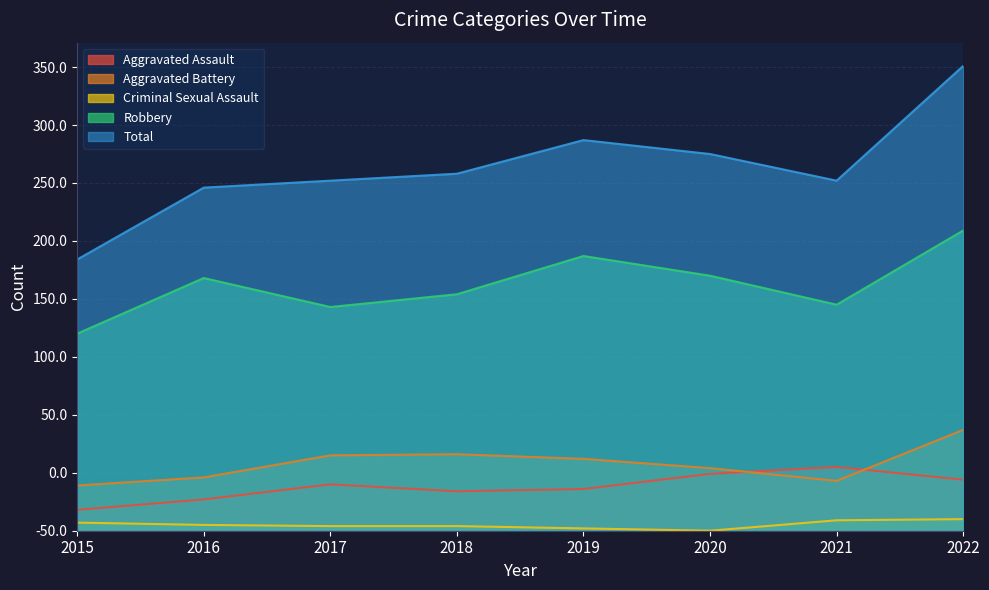

At which category does Aggravated Battery reach its first local peak?

2018